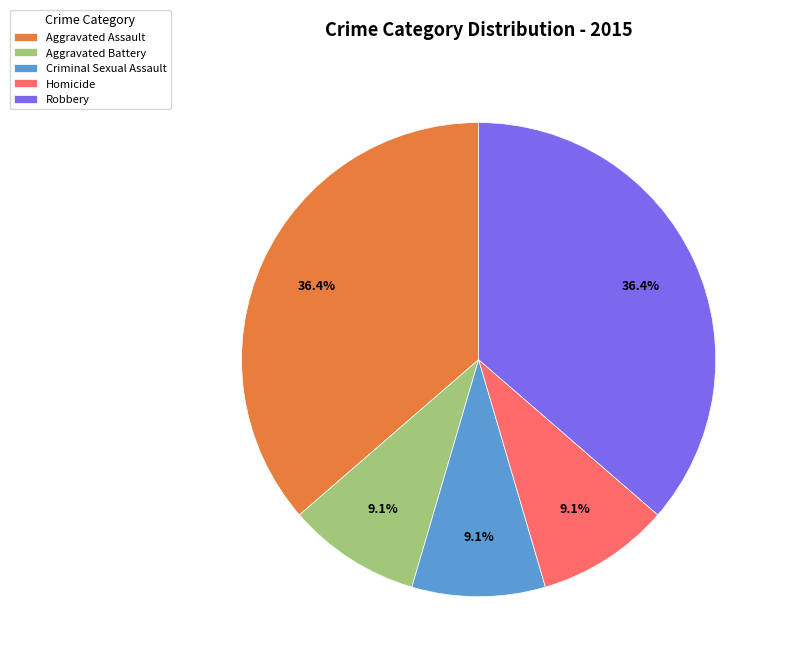

To the nearest percent, what is the average slice percentage?

20%